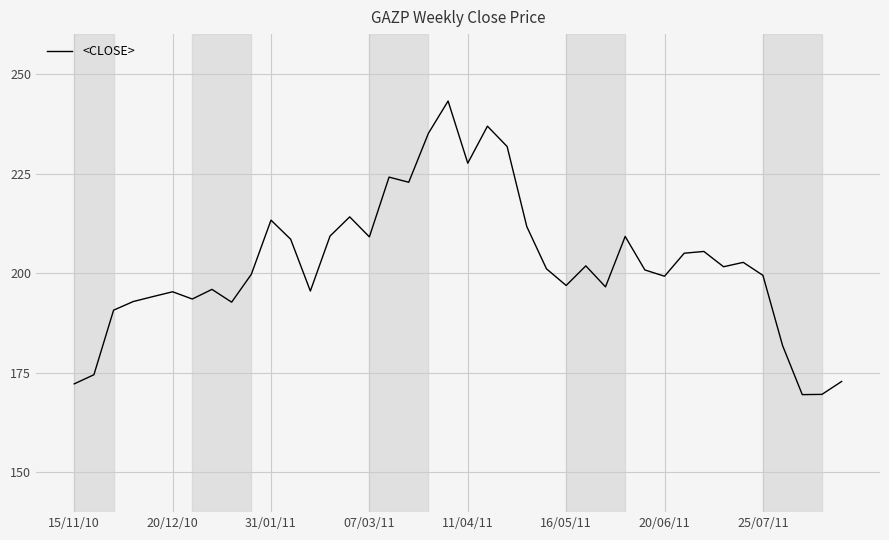

What is the difference between the maximum and minimum values?

73.7